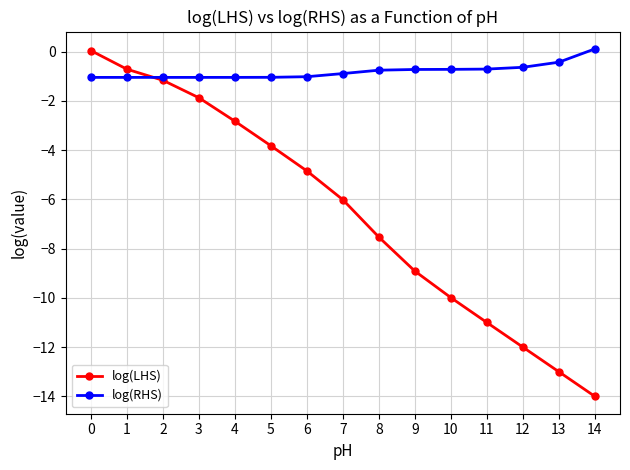

What are all the series names shown in the legend?

log(LHS), log(RHS)